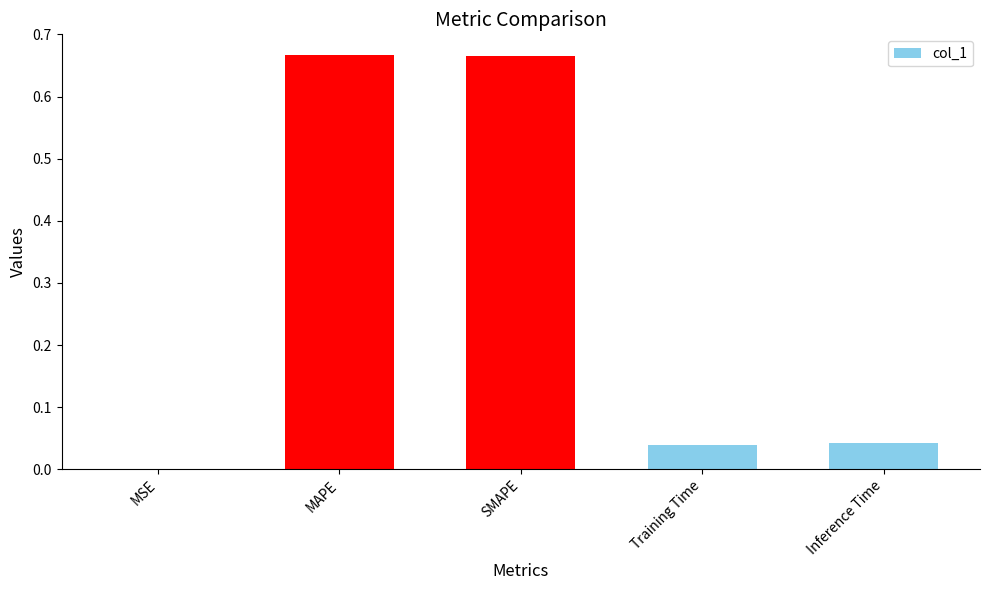

What is the sum of all values?

1.4